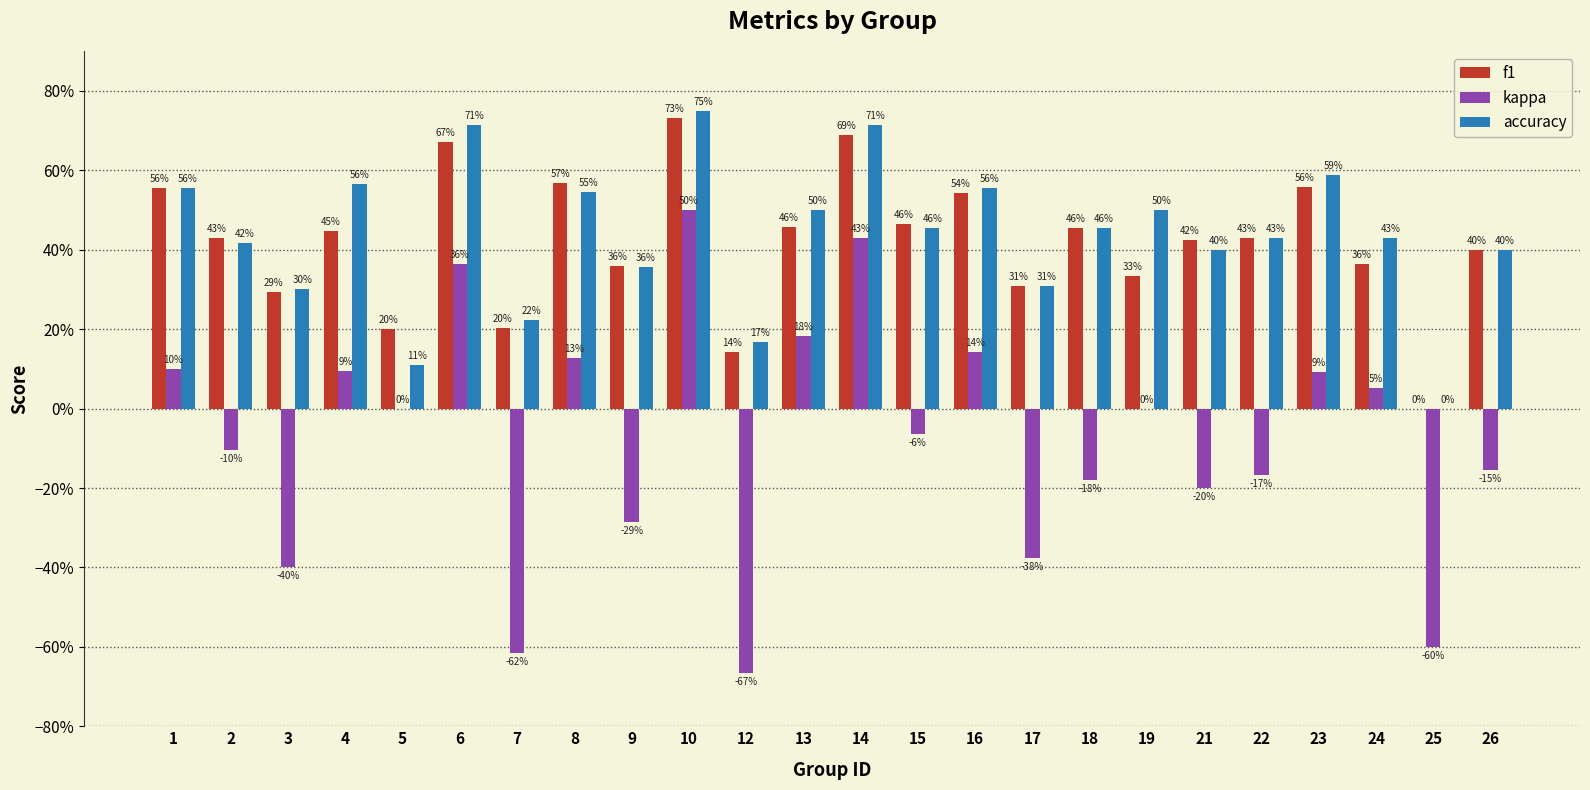

Reading left to right, transcribe all the data shown in this chart.

f1: 1=0.6	2=0.4	3=0.3	4=0.4	5=0.2	6=0.7	7=0.2	8=0.6	9=0.4	10=0.7	12=0.1	13=0.5	14=0.7	15=0.5	16=0.5	17=0.3	18=0.5	19=0.3	21=0.4	22=0.4	23=0.6	24=0.4	25=0.0	26=0.4
kappa: 1=0.1	2=-0.1	3=-0.4	4=0.1	5=0.0	6=0.4	7=-0.6	8=0.1	9=-0.3	10=0.5	12=-0.7	13=0.2	14=0.4	15=-0.1	16=0.1	17=-0.4	18=-0.2	19=0.0	21=-0.2	22=-0.2	23=0.1	24=0.1	25=-0.6	26=-0.2
accuracy: 1=0.6	2=0.4	3=0.3	4=0.6	5=0.1	6=0.7	7=0.2	8=0.5	9=0.4	10=0.8	12=0.2	13=0.5	14=0.7	15=0.5	16=0.6	17=0.3	18=0.5	19=0.5	21=0.4	22=0.4	23=0.6	24=0.4	25=0.0	26=0.4